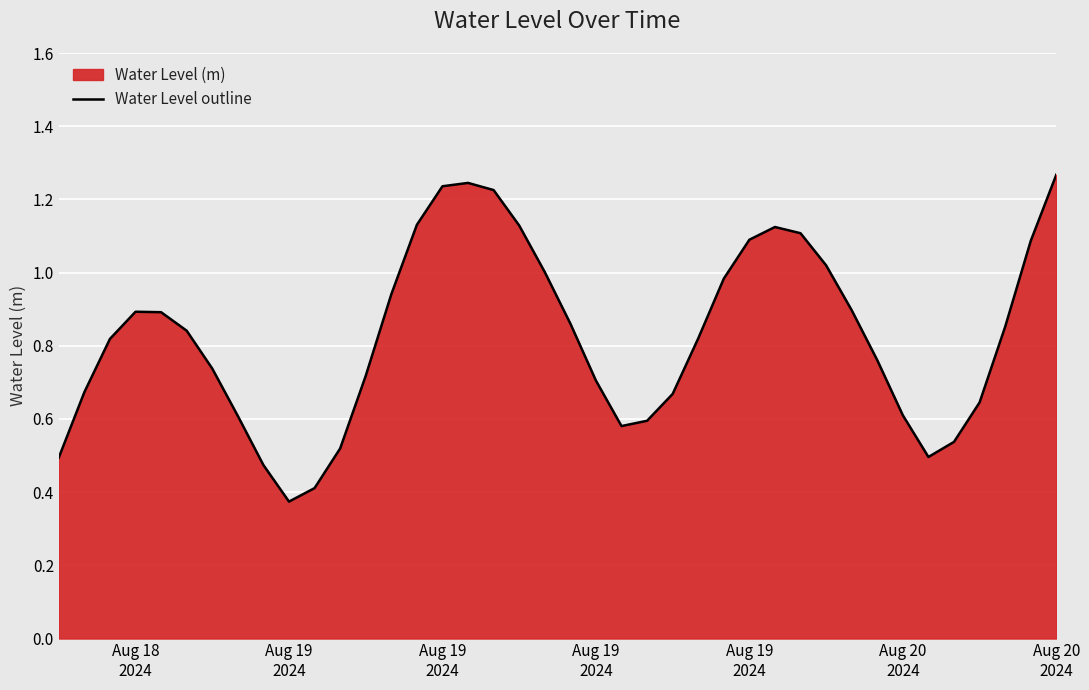

Reading left to right, list all the values displayed in this chart.

0.5	0.7	0.8	0.9	0.9	0.8	0.7	0.6	0.5	0.4	0.4	0.5	0.7	0.9	1.1	1.2	1.2	1.2	1.1	1.0	0.9	0.7	0.6	0.6	0.7	0.8	1.0	1.1	1.1	1.1	1.0	0.9	0.8	0.6	0.5	0.5	0.6	0.9	1.1	1.3